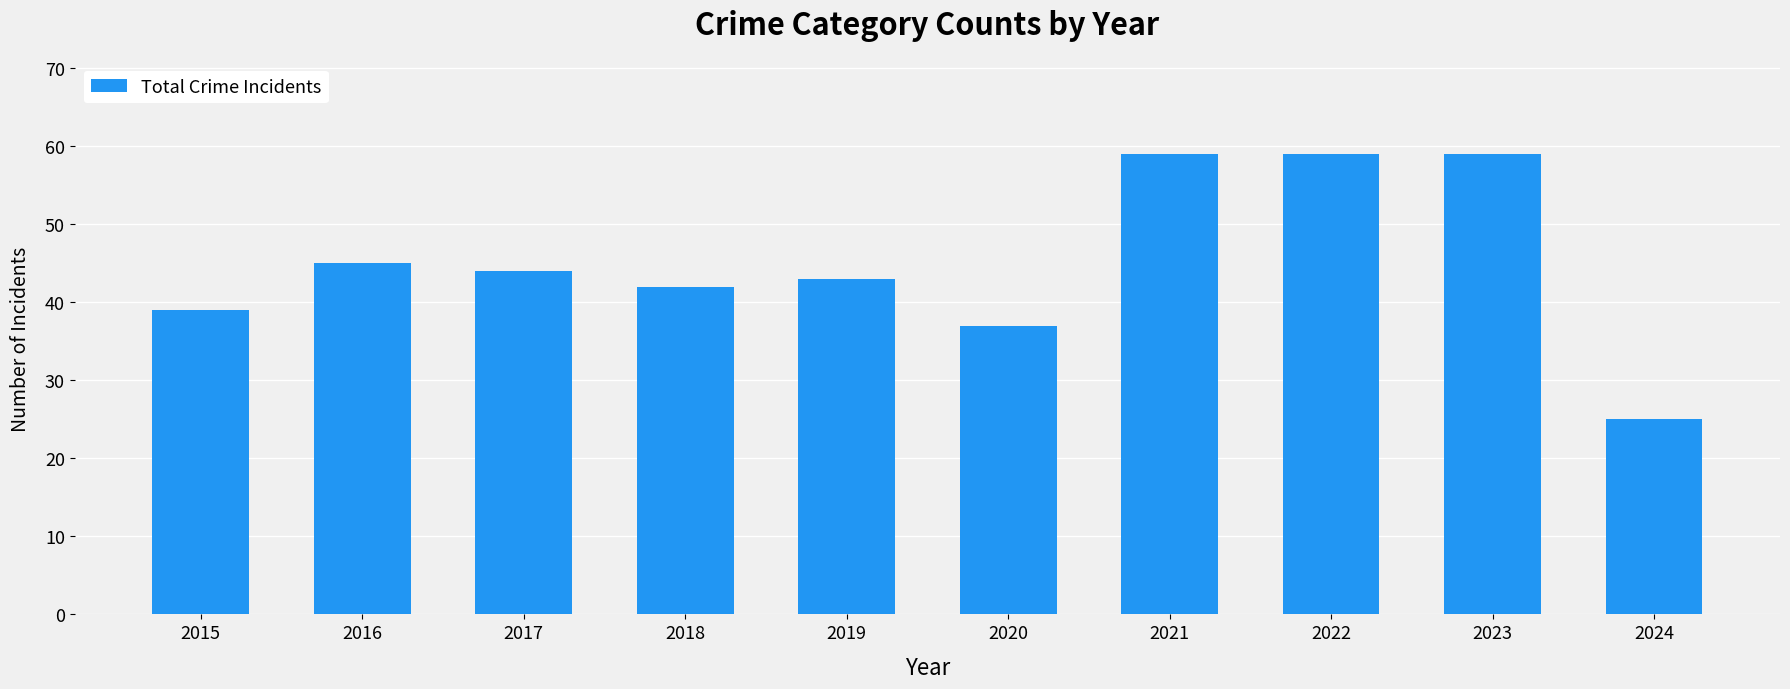

Reading left to right, transcribe all the data shown in this chart.

2015=39	2016=45	2017=44	2018=42	2019=43	2020=37	2021=59	2022=59	2023=59	2024=25